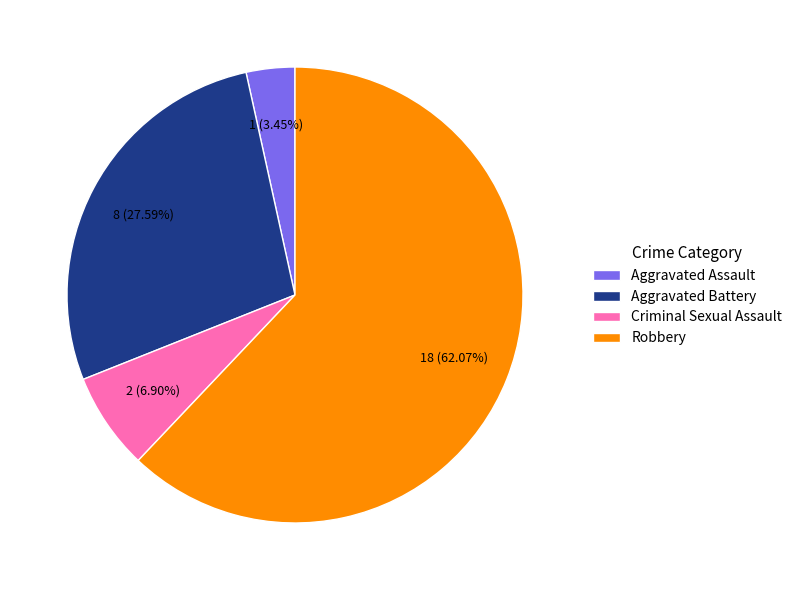

Count the number of slices in the pie.

4